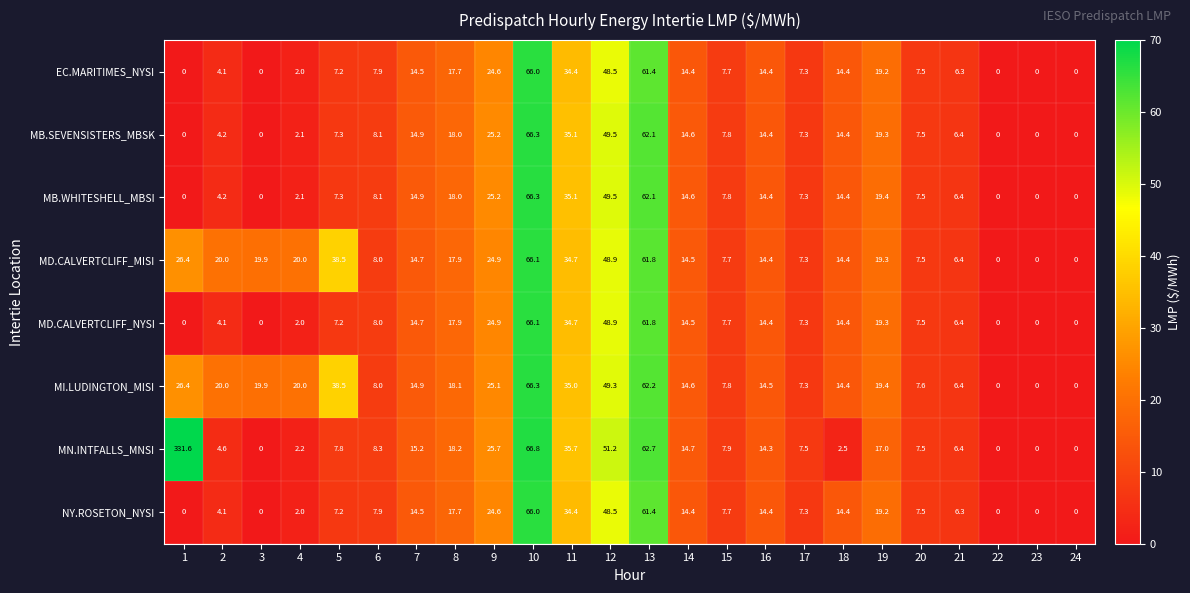

How many distinct data groups are displayed?

8